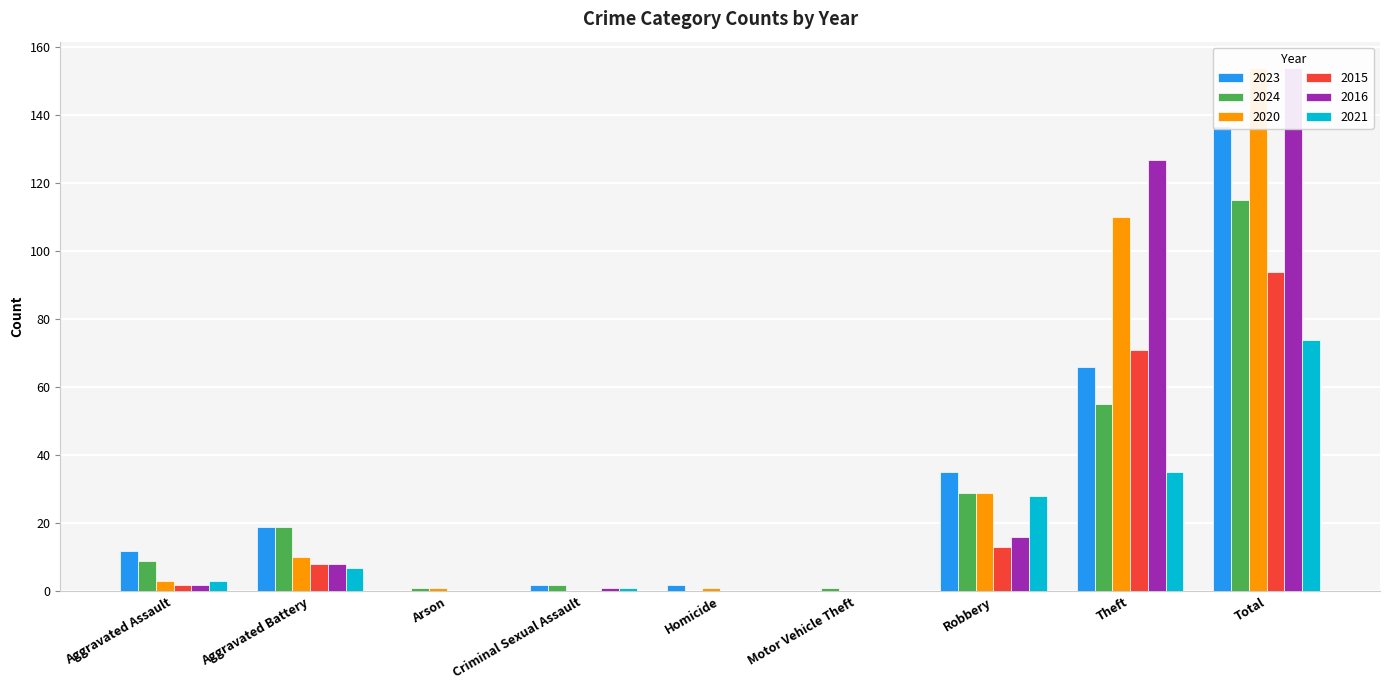

What is the value of the 2016 bar at the 1st from the left?

2